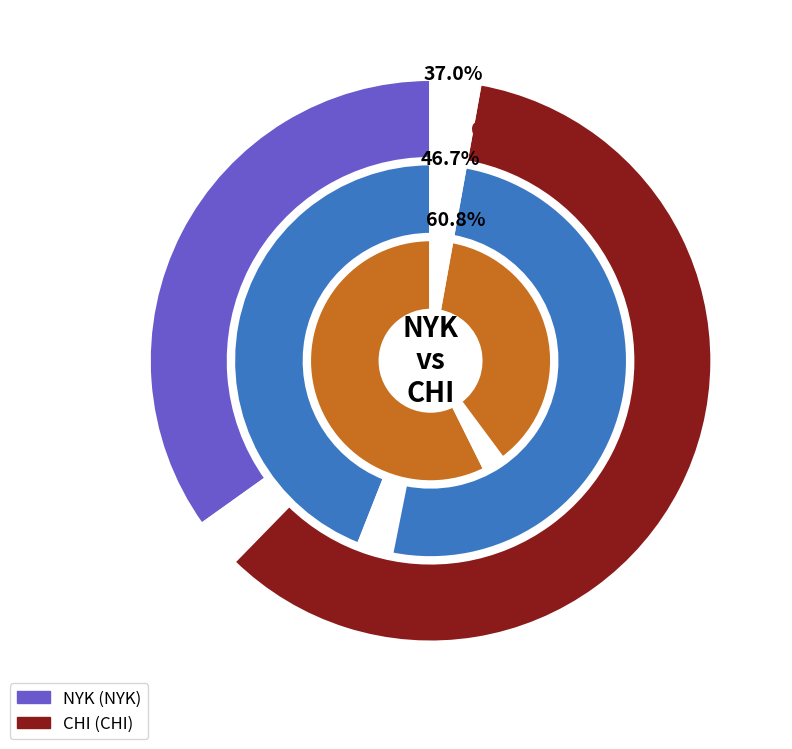

True or false: CHI accounts for 63% of the total.

True